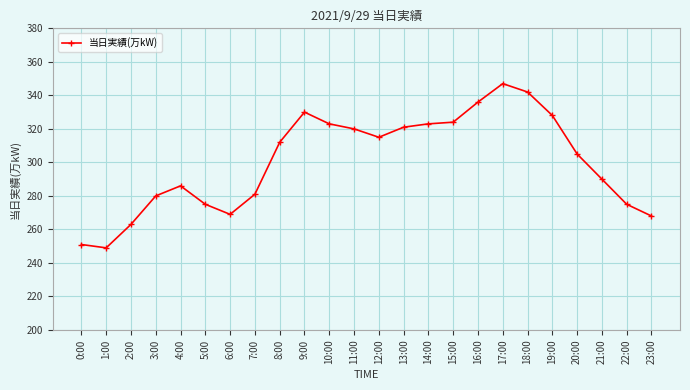

What is the value of the 24th point from the left?

268